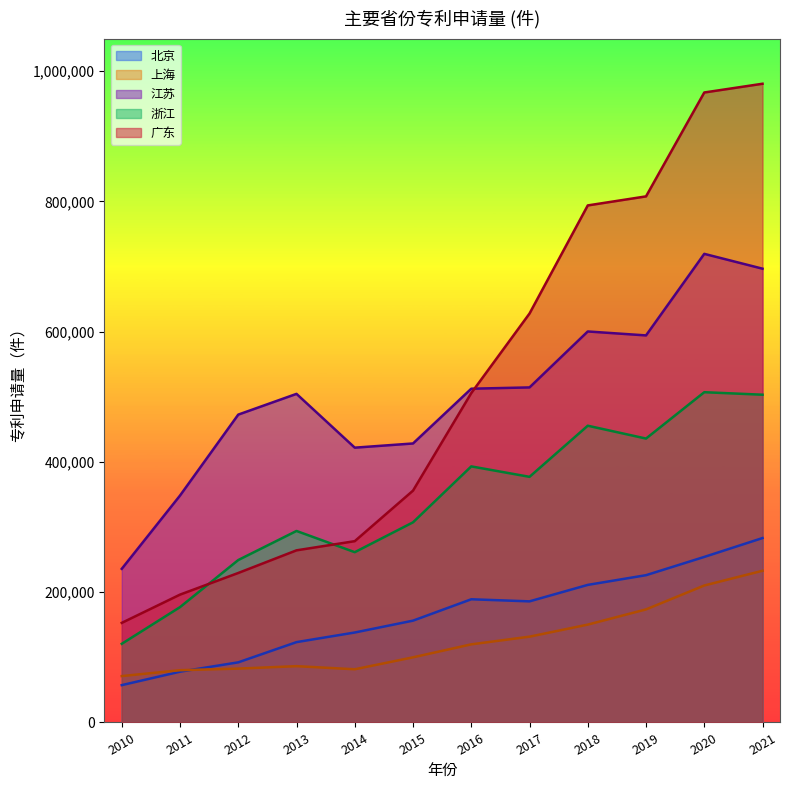

True or false: 北京 has more than 1 interior local peaks.

False